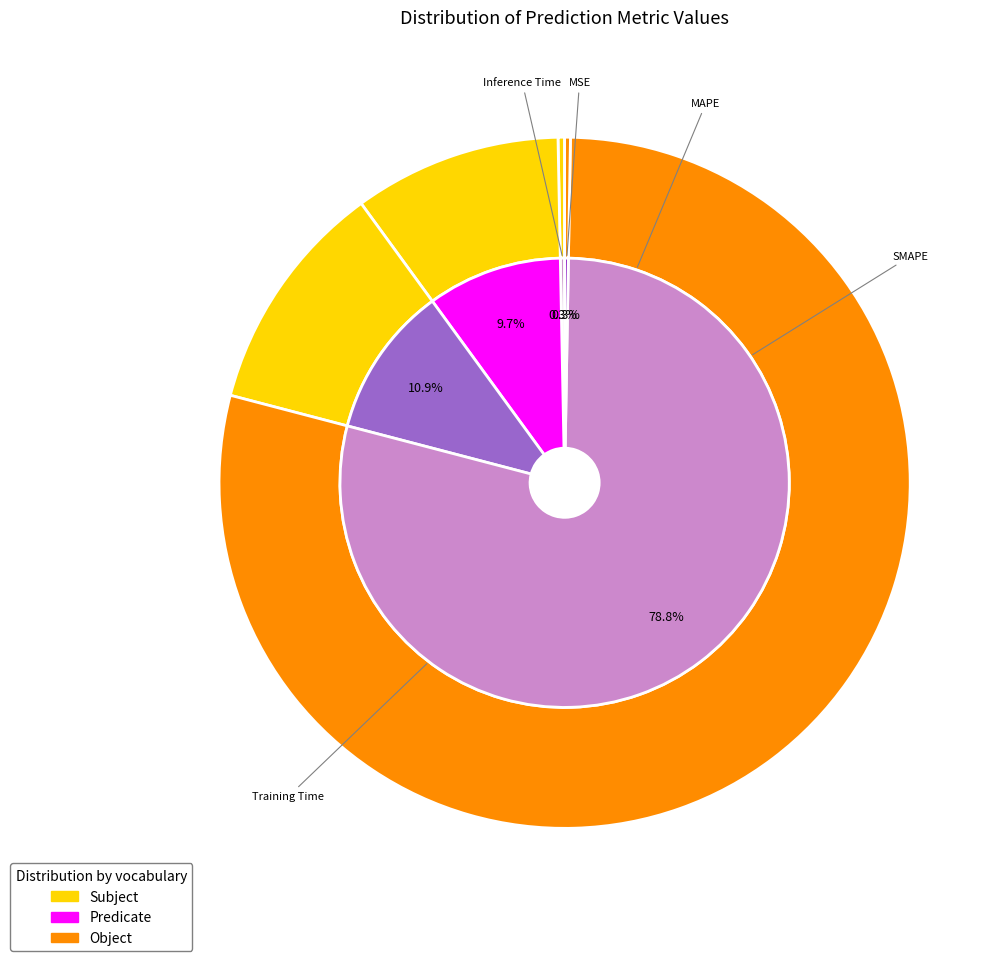

To the nearest percent, what is the combined percentage of MAPE and SMAPE?

21%